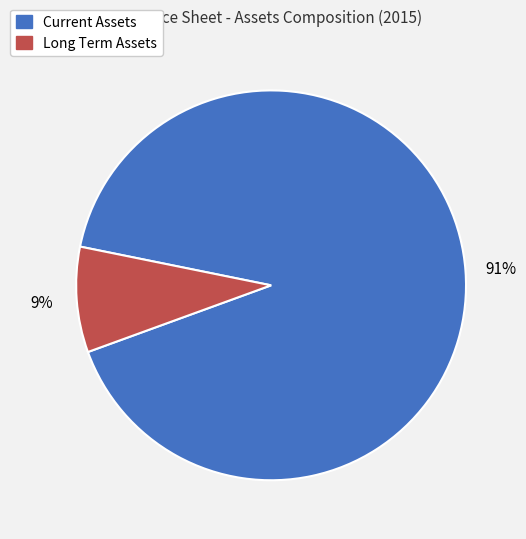

Is it true that Long Term Assets is 9% of the pie?

True